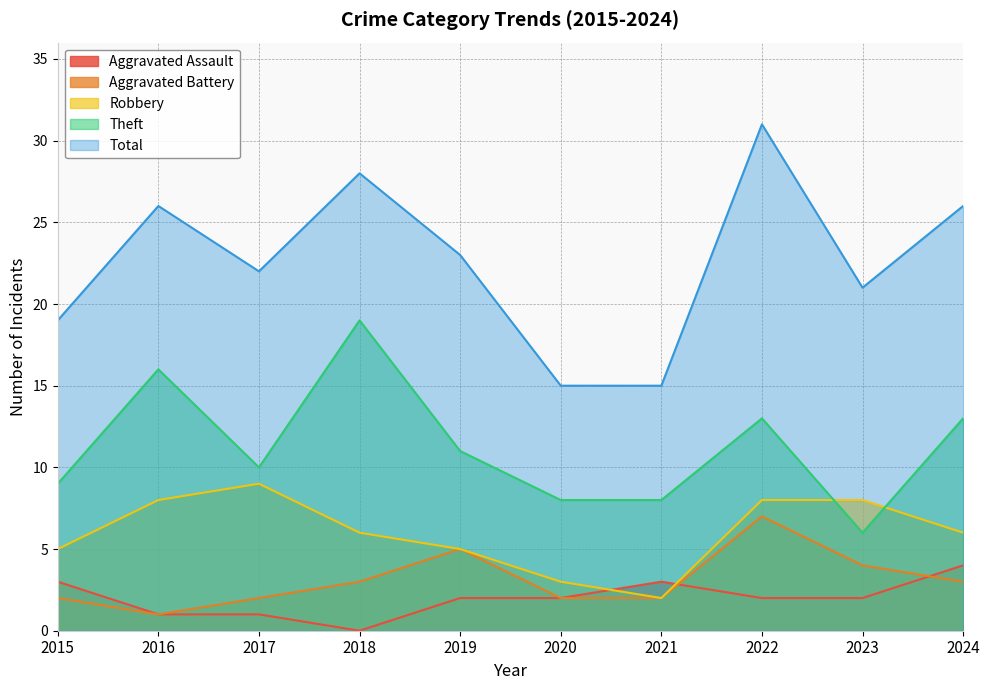

What is the average value of the Aggravated Assault series?

2